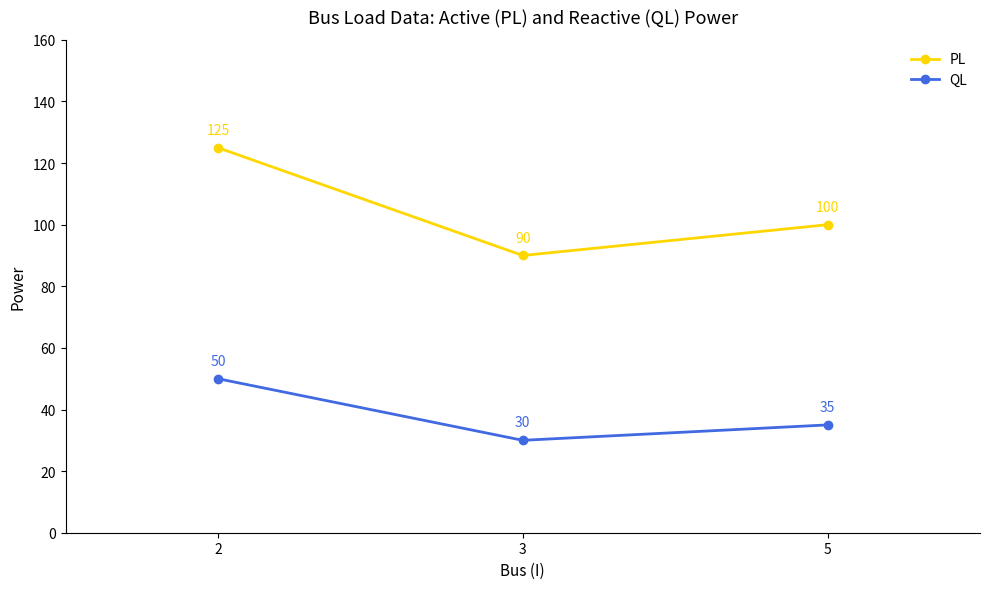

Rank the series by their maximum value, from highest to lowest.

PL, QL